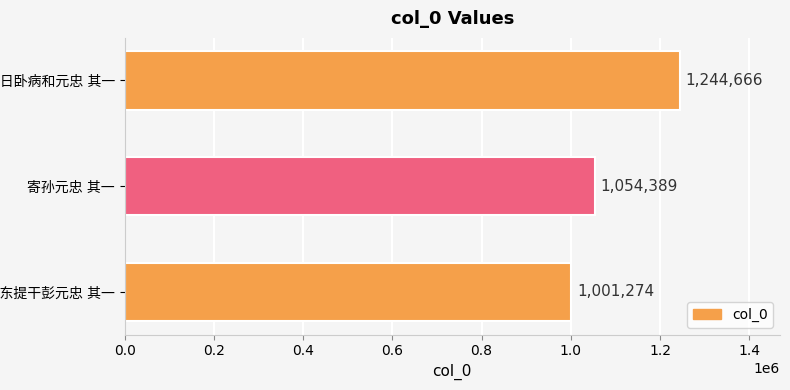

Count the values in the range 1001274 to 1244666.

3